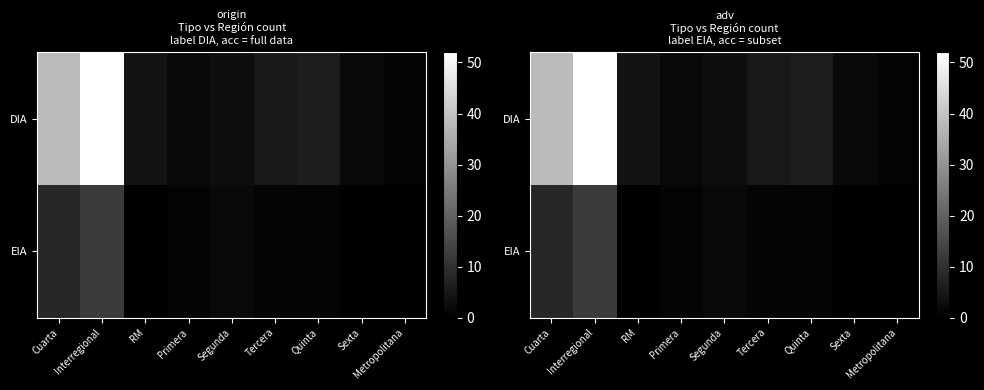

The value of EIA at Tercera is 1. True or false?

True